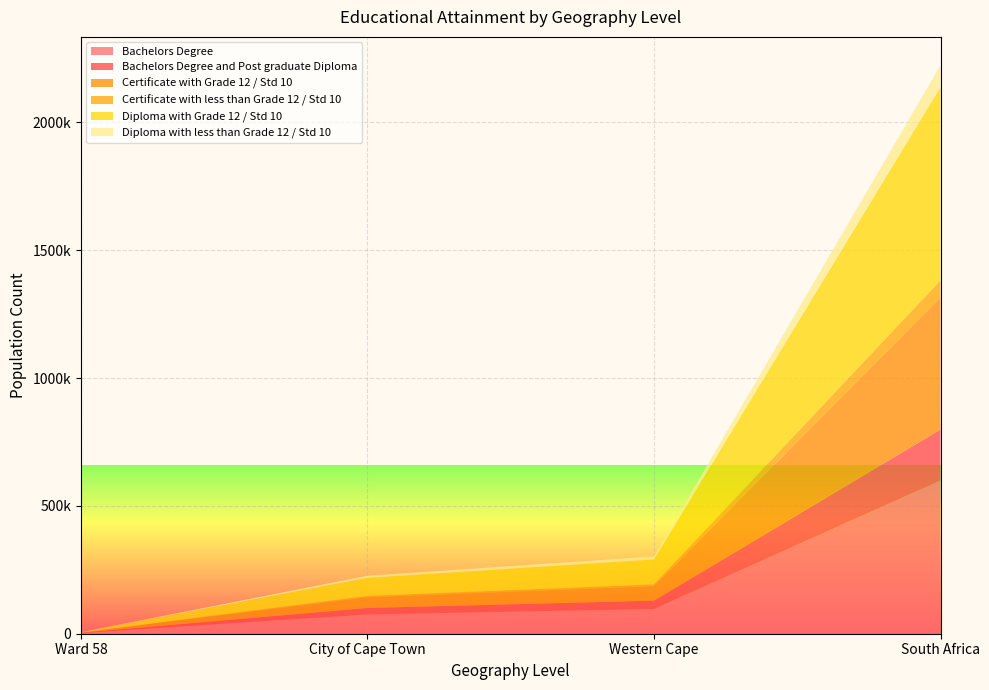

Reading left to right, list all the values displayed in this chart.

Bachelors Degree: Ward 58=2847	City of Cape Town=75333	Western Cape=96686	South Africa=598854
Bachelors Degree and Post graduate Diploma: Ward 58=1120	City of Cape Town=25384	Western Cape=32789	South Africa=199918
Certificate with Grade 12 / Std 10: Ward 58=605	City of Cape Town=41731	Western Cape=56700	South Africa=517780
Certificate with less than Grade 12 / Std 10: Ward 58=65	City of Cape Town=5225	Western Cape=6939	South Africa=65793
Diploma with Grade 12 / Std 10: Ward 58=1284	City of Cape Town=70626	Western Cape=97466	South Africa=755999
Diploma with less than Grade 12 / Std 10: Ward 58=100	City of Cape Town=8506	Western Cape=11610	South Africa=85023